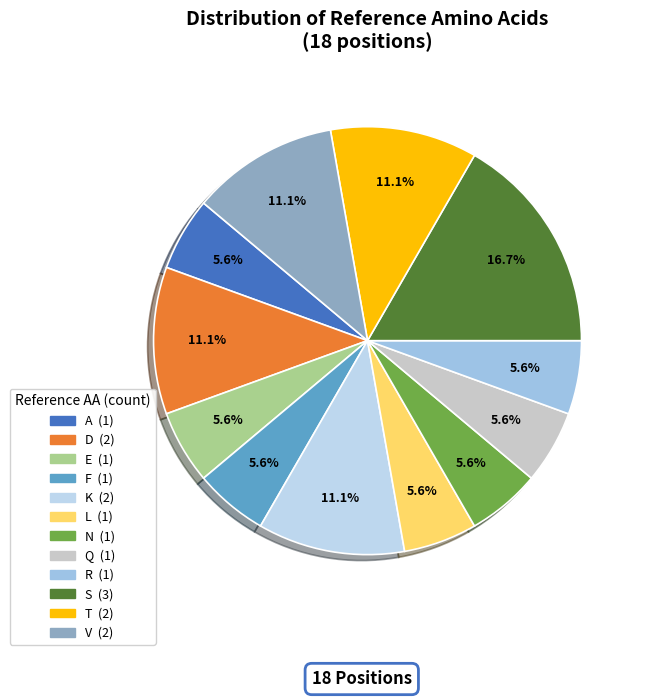

Count the number of slices in the pie.

12